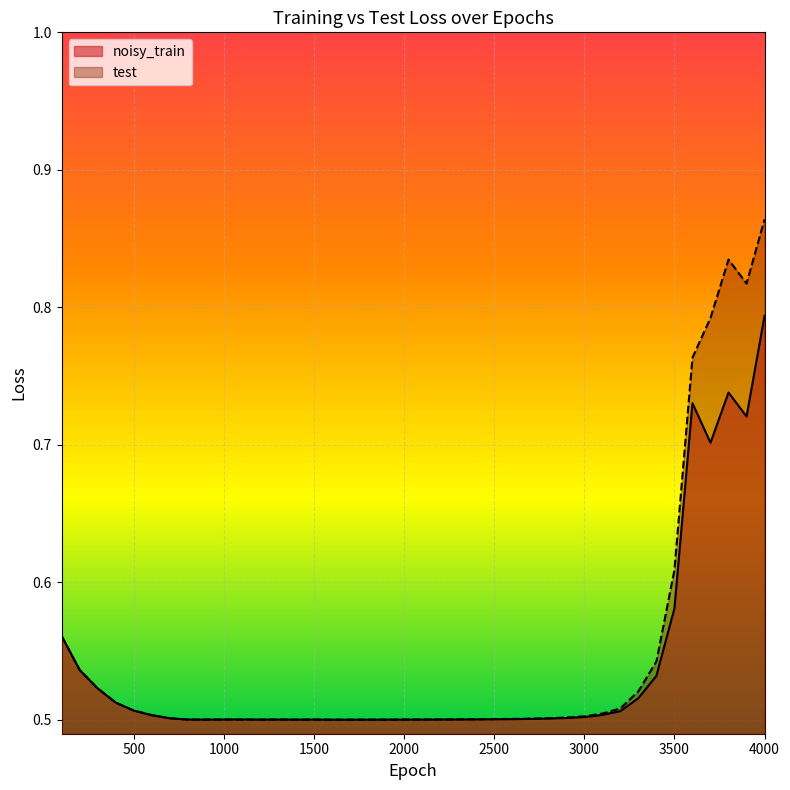

Reading right to left, what are all the values shown in this chart?

noisy_train: 4000=0.8	3900=0.7	3800=0.7	3700=0.7	3600=0.7	3500=0.6	3400=0.5	3300=0.5	3200=0.5	3100=0.5	3000=0.5	2900=0.5	2800=0.5	2700=0.5	2600=0.5	2500=0.5	2400=0.5	2300=0.5	2200=0.5	2100=0.5	2000=0.5	1900=0.5	1800=0.5	1700=0.5	1600=0.5	1500=0.5	1400=0.5	1300=0.5	1200=0.5	1100=0.5	1000=0.5	900=0.5	800=0.5	700=0.5	600=0.5	500=0.5	400=0.5	300=0.5	200=0.5	100=0.6
test: 4000=0.9	3900=0.8	3800=0.8	3700=0.8	3600=0.8	3500=0.6	3400=0.5	3300=0.5	3200=0.5	3100=0.5	3000=0.5	2900=0.5	2800=0.5	2700=0.5	2600=0.5	2500=0.5	2400=0.5	2300=0.5	2200=0.5	2100=0.5	2000=0.5	1900=0.5	1800=0.5	1700=0.5	1600=0.5	1500=0.5	1400=0.5	1300=0.5	1200=0.5	1100=0.5	1000=0.5	900=0.5	800=0.5	700=0.5	600=0.5	500=0.5	400=0.5	300=0.5	200=0.5	100=0.6